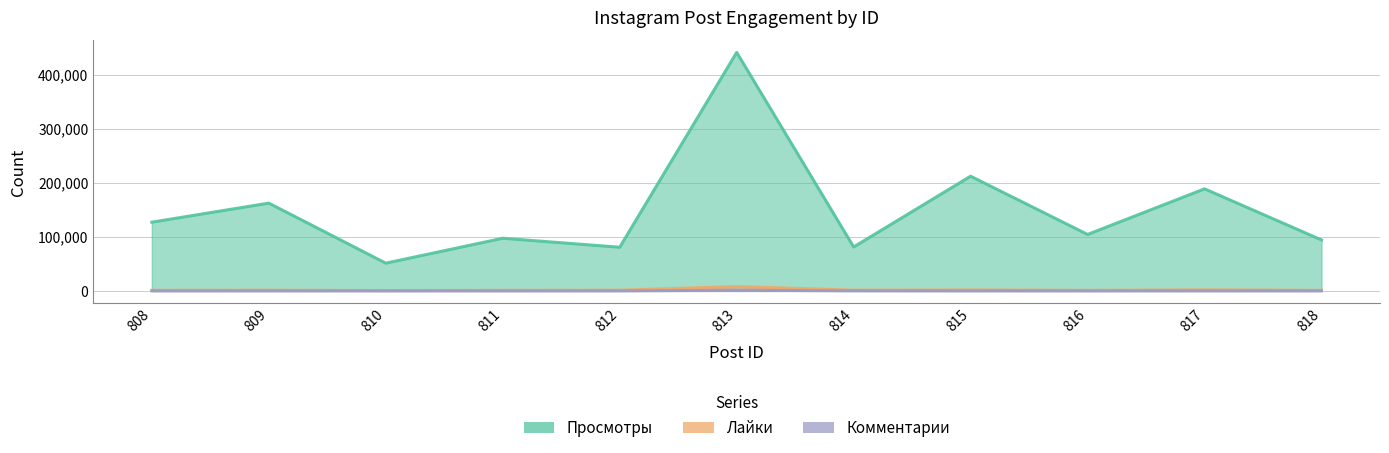

What is the minimum value for Лайки?

607